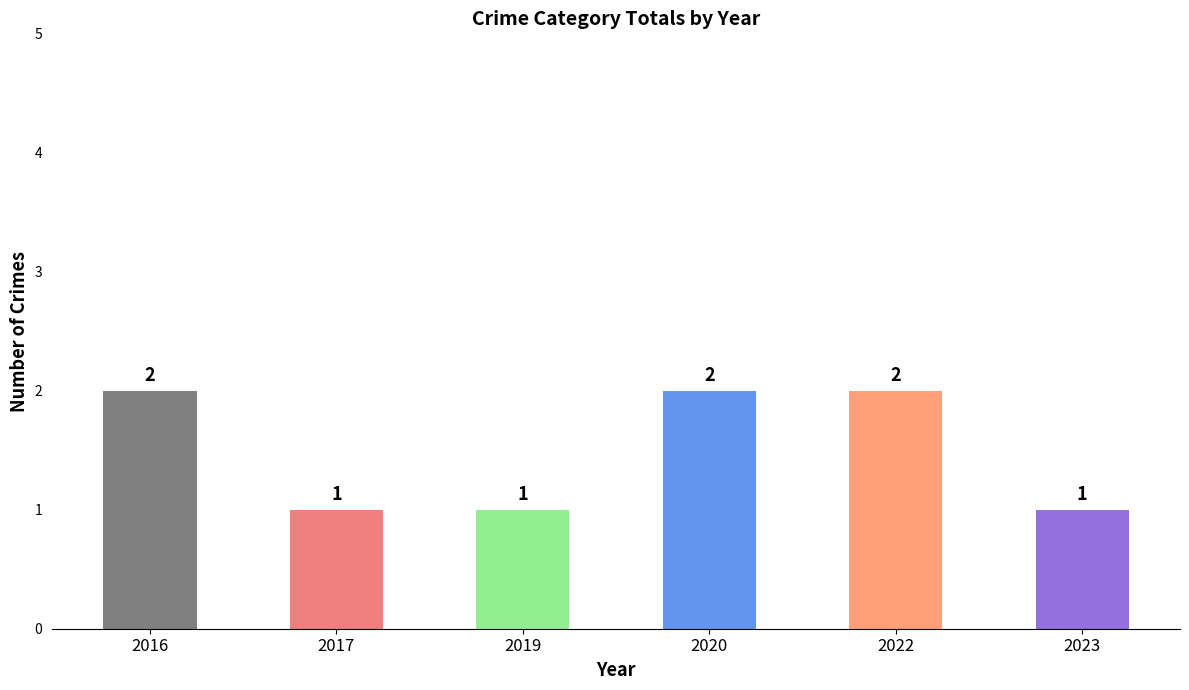

What is the value of the 2nd bar from the left?

1